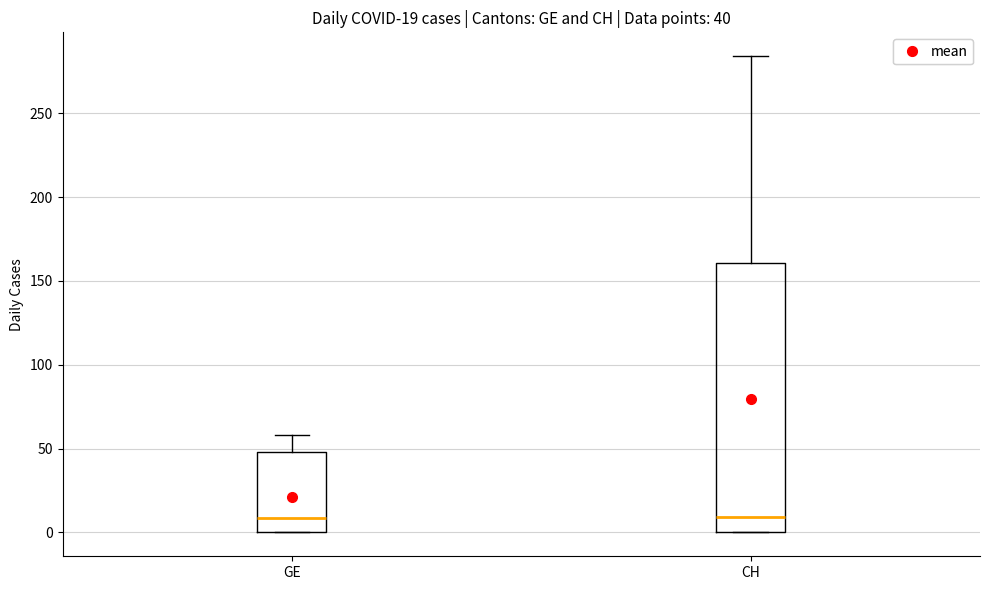

Comparing the boxes themselves (not the whiskers), which one is the tallest?

CH